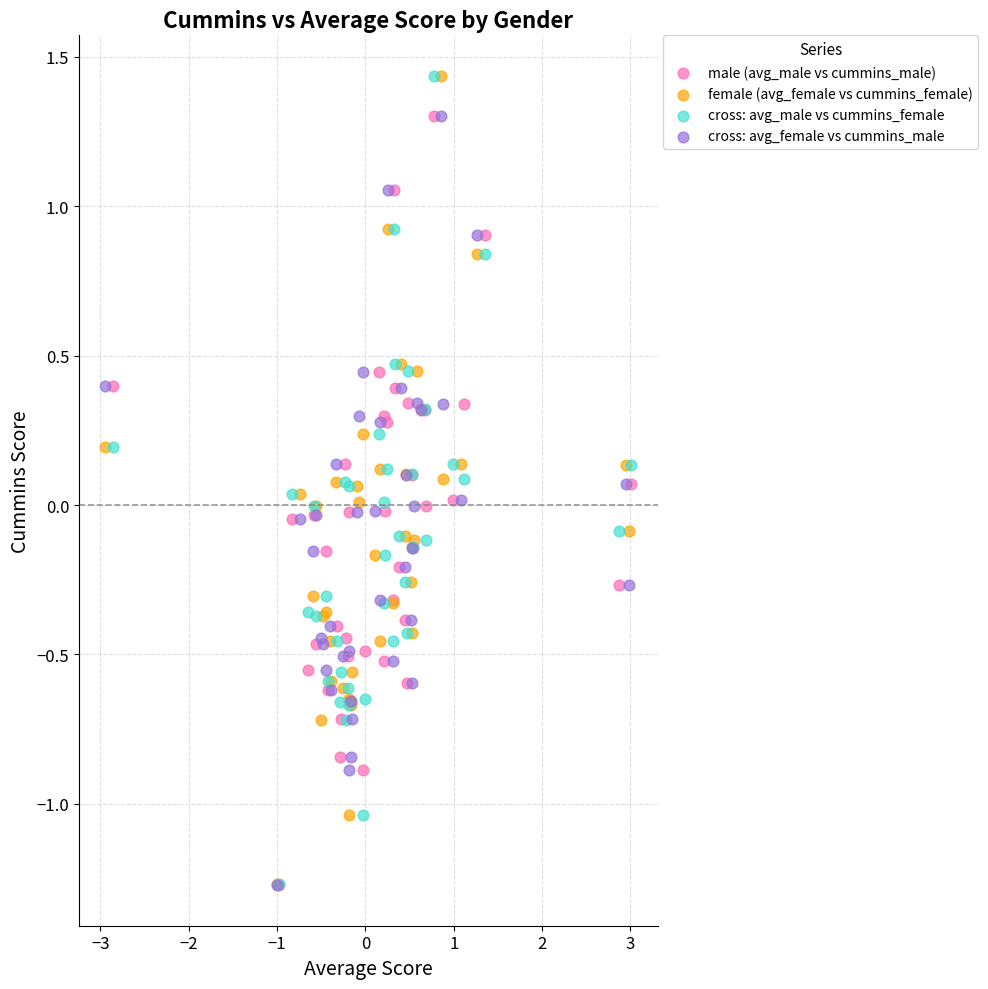

What are all the series names shown in the legend?

male (avg_male vs cummins_male), female (avg_female vs cummins_female), cross: avg_male vs cummins_female, cross: avg_female vs cummins_male